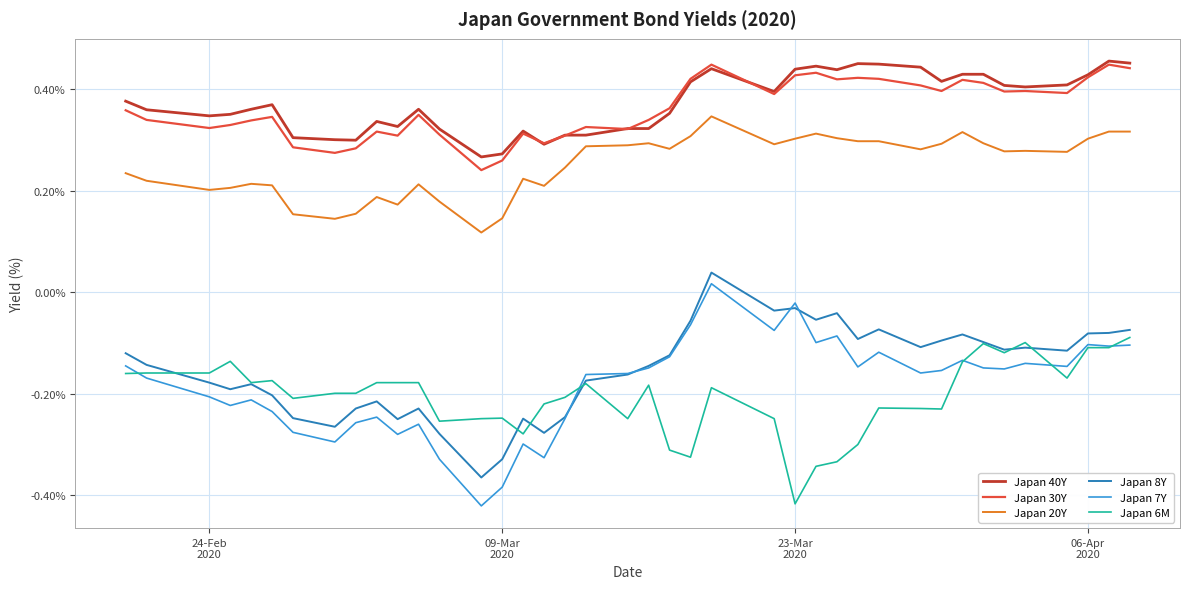

What is the sum of all Japan 20Y values?

10.0